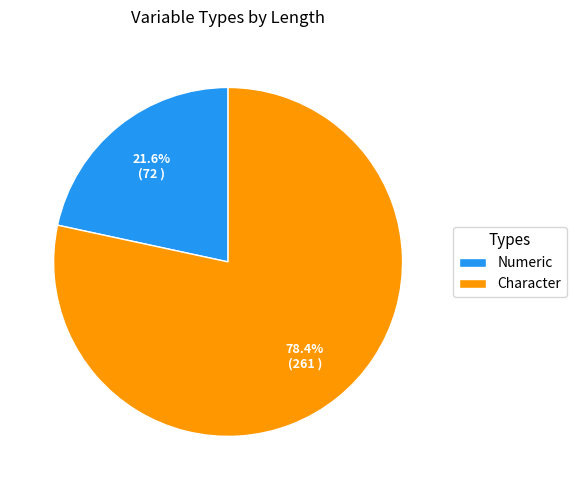

Rank the categories by value from lowest to highest.

Numeric, Character